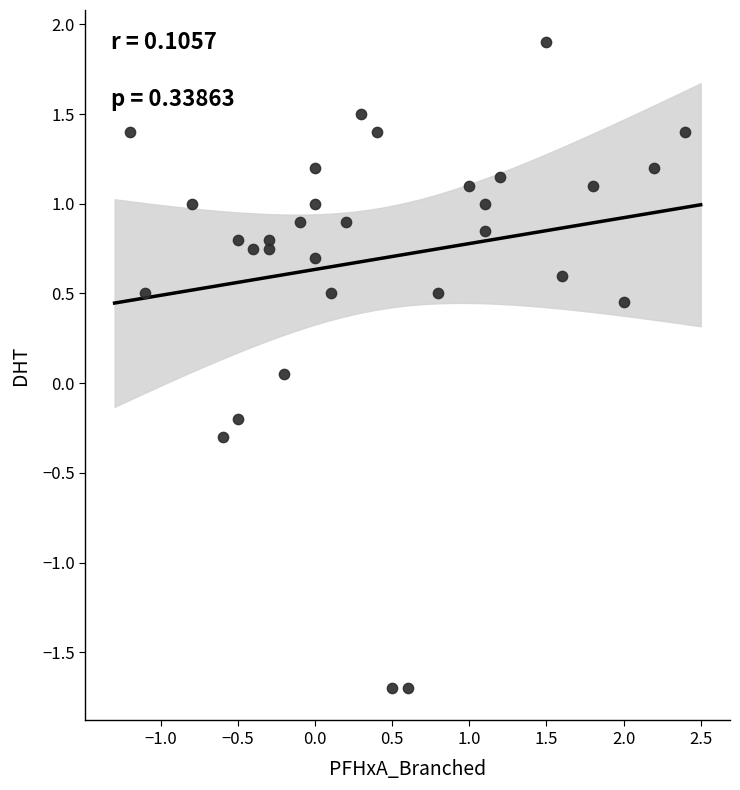

What is the range of Y values (max minus min)?

3.6